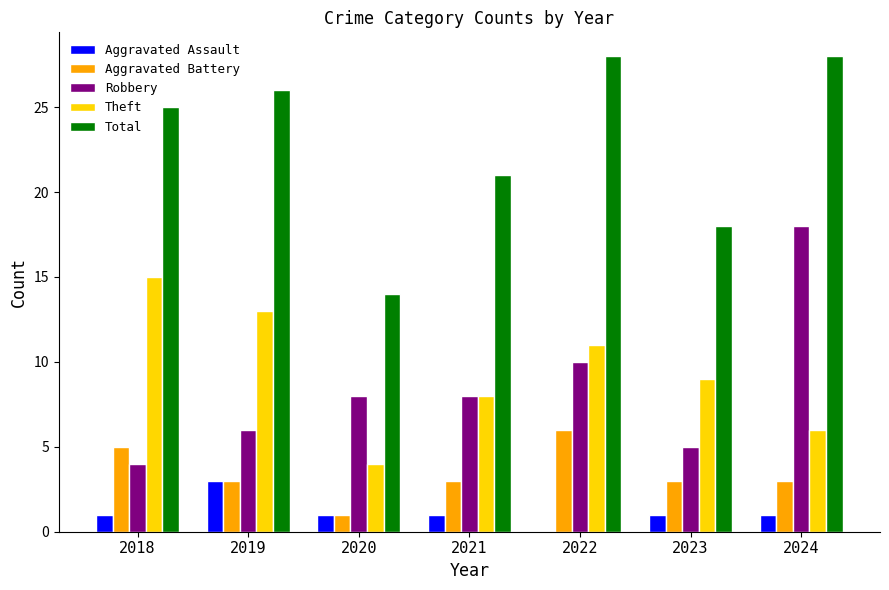

What is the maximum value shown in the chart?

28